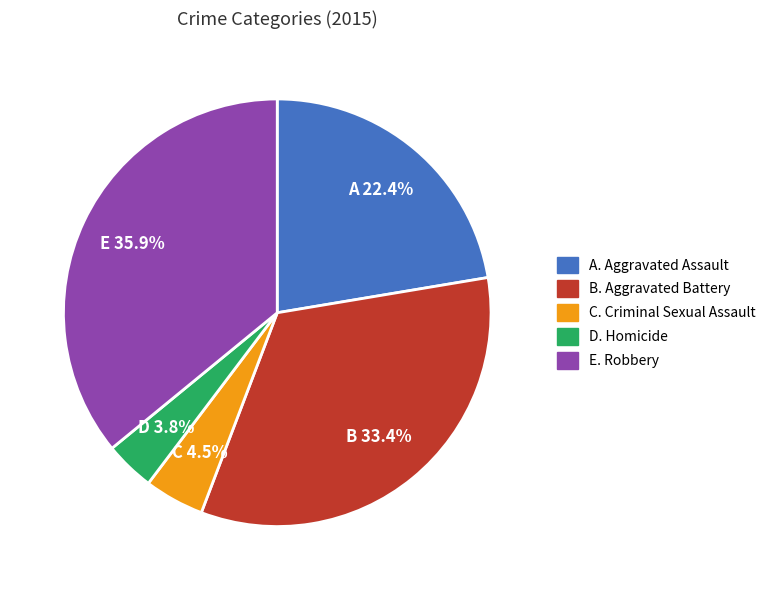

Is there any slice that represents more than half of the pie?

No